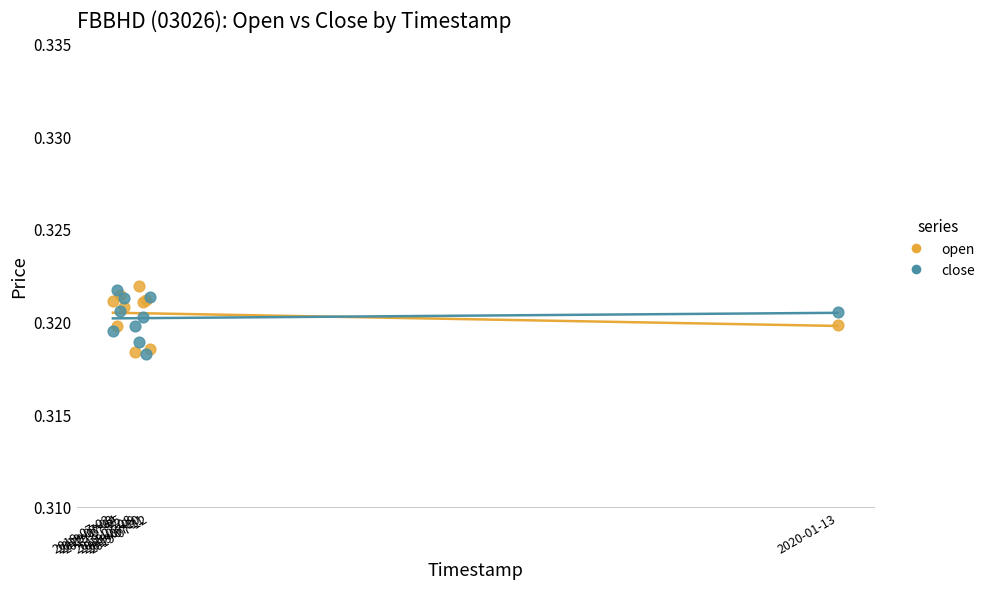

What is the X range (max minus min) for the scatter plot?

16848000.0